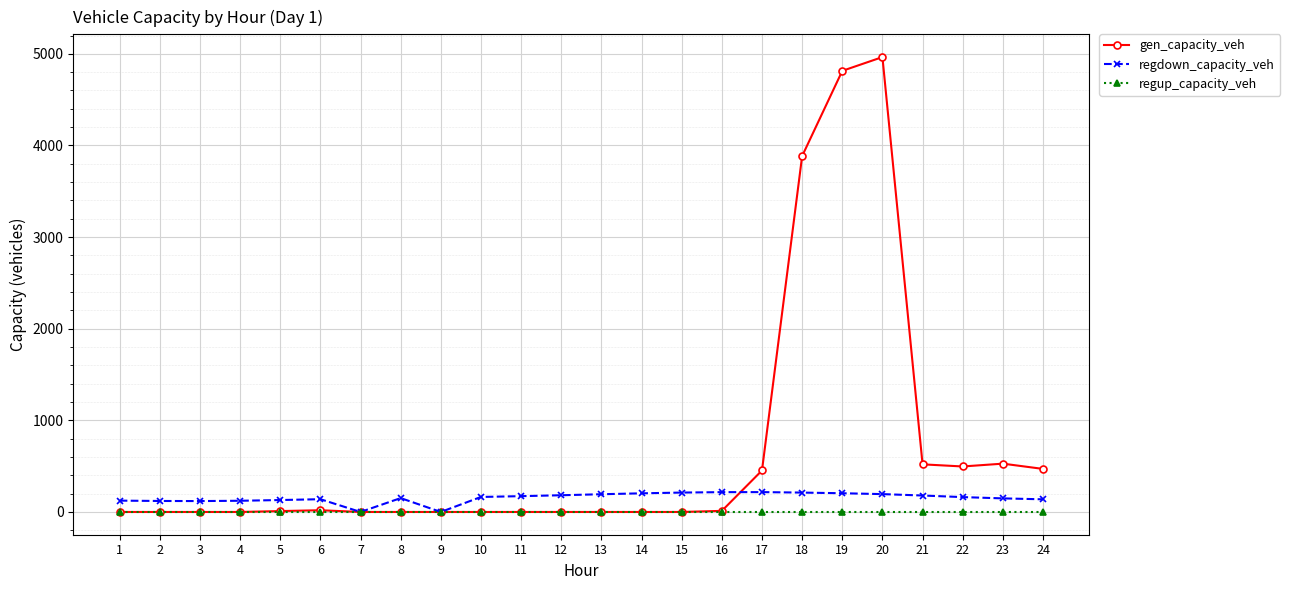

Between 5 and 23, which series saw the biggest shift?

gen_capacity_veh